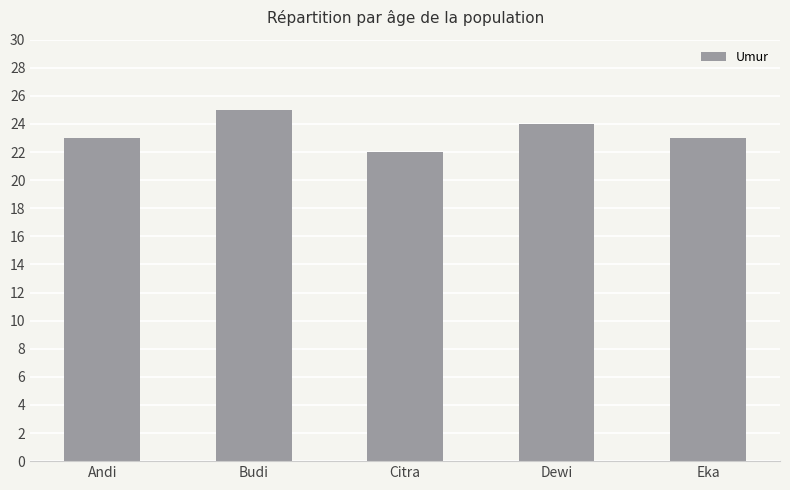

What is the label of the 1st bar from the right?

Eka